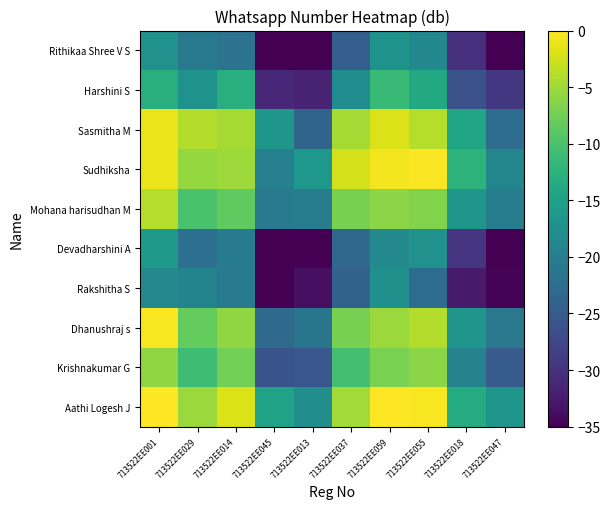

Reading left to right, what are all the values shown in this chart?

Aathi Logesh J: 713522EE001=0.9	713522EE029=-5.2	713522EE014=-1.8	713522EE045=-14.8	713522EE013=-17.9	713522EE037=-4.8	713522EE059=2.5	713522EE055=-0.3	713522EE018=-13.5	713522EE047=-16.5
Krishnakumar G: 713522EE001=-5.8	713522EE029=-10.8	713522EE014=-7.5	713522EE045=-25.8	713522EE013=-25.5	713522EE037=-10.4	713522EE059=-7.0	713522EE055=-6.1	713522EE018=-19.3	713522EE047=-25.0
Dhanushraj s: 713522EE001=-0.4	713522EE029=-8.3	713522EE014=-5.8	713522EE045=-22.9	713522EE013=-21.4	713522EE037=-7.2	713522EE059=-5.2	713522EE055=-4.0	713522EE018=-16.7	713522EE047=-21.0
Rakshitha S: 713522EE001=-18.6	713522EE029=-19.3	713522EE014=-20.5	713522EE045=-36.9	713522EE013=-33.6	713522EE037=-24.1	713522EE059=-17.4	713522EE055=-22.6	713522EE018=-32.5	713522EE047=-34.7
Devadharshini A: 713522EE001=-16.2	713522EE029=-22.2	713522EE014=-20.6	713522EE045=-35.5	713522EE013=-37.6	713522EE037=-23.2	713522EE059=-18.5	713522EE055=-17.3	713522EE018=-29.6	713522EE047=-38.1
Mohana harisudhan M: 713522EE001=-3.9	713522EE029=-10.1	713522EE014=-8.6	713522EE045=-20.9	713522EE013=-20.1	713522EE037=-7.2	713522EE059=-6.1	713522EE055=-6.7	713522EE018=-16.5	713522EE047=-20.2
Sudhiksha: 713522EE001=-1.1	713522EE029=-5.6	713522EE014=-5.1	713522EE045=-19.8	713522EE013=-16.3	713522EE037=-2.3	713522EE059=-0.6	713522EE055=-0.2	713522EE018=-12.3	713522EE047=-18.9
Sasmitha M: 713522EE001=-1.1	713522EE029=-4.0	713522EE014=-4.7	713522EE045=-16.4	713522EE013=-23.8	713522EE037=-4.7	713522EE059=-1.8	713522EE055=-3.9	713522EE018=-14.2	713522EE047=-22.7
Harshini S: 713522EE001=-13.1	713522EE029=-17.1	713522EE014=-13.0	713522EE045=-31.1	713522EE013=-31.6	713522EE037=-18.0	713522EE059=-11.3	713522EE055=-13.8	713522EE018=-26.3	713522EE047=-29.3
Rithikaa Shree V S: 713522EE001=-17.3	713522EE029=-20.8	713522EE014=-21.7	713522EE045=-35.6	713522EE013=-35.7	713522EE037=-24.5	713522EE059=-17.2	713522EE055=-18.7	713522EE018=-30.2	713522EE047=-35.4